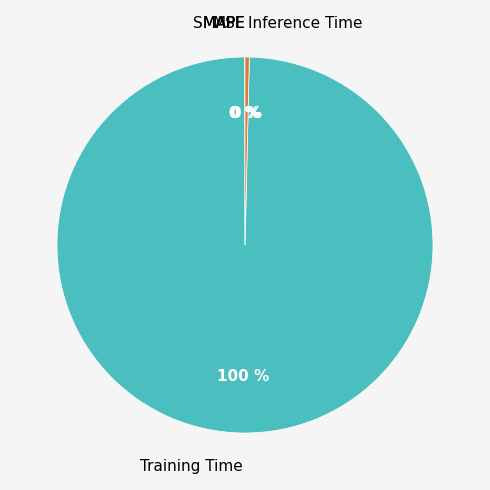

To the nearest percent, what is the average slice percentage?

20%